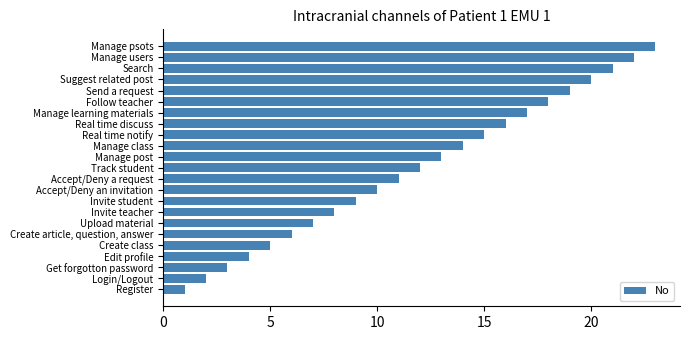

List the labels in order of value, largest first.

Manage psots, Manage users, Search, Suggest related post, Send a request, Follow teacher, Manage learning materials, Real time discuss, Real time notify, Manage class, Manage post, Track student, Accept/Deny a request, Accept/Deny an invitation, Invite student, Invite teacher, Upload material, Create article, question, answer, Create class, Edit profile, Get forgotton password, Login/Logout, Register